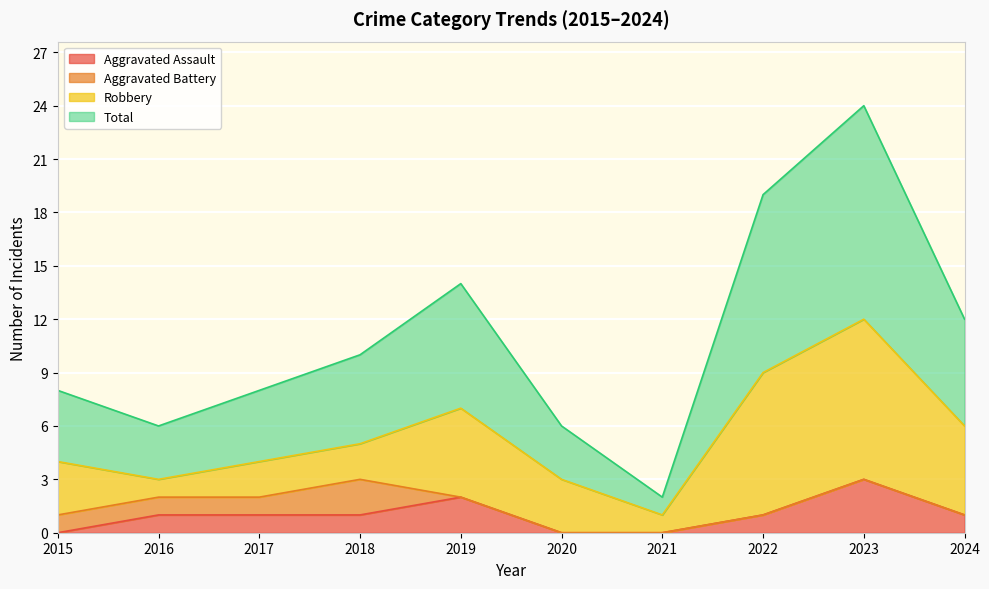

What is the sum of the Total values at 2021 and 2022?

21